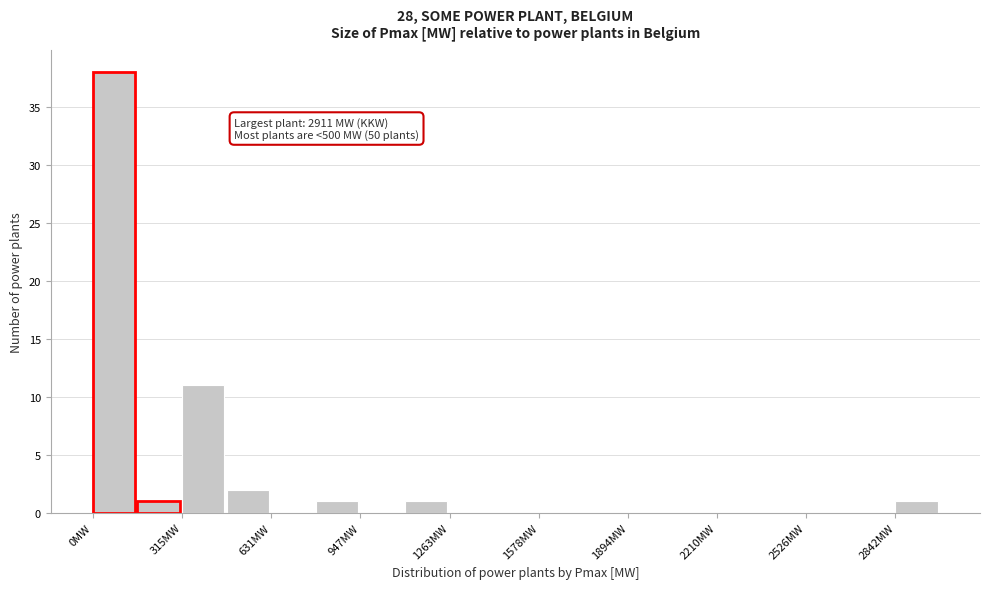

Read against the x-axis, roughly where is the centre of the tallest bar?

100